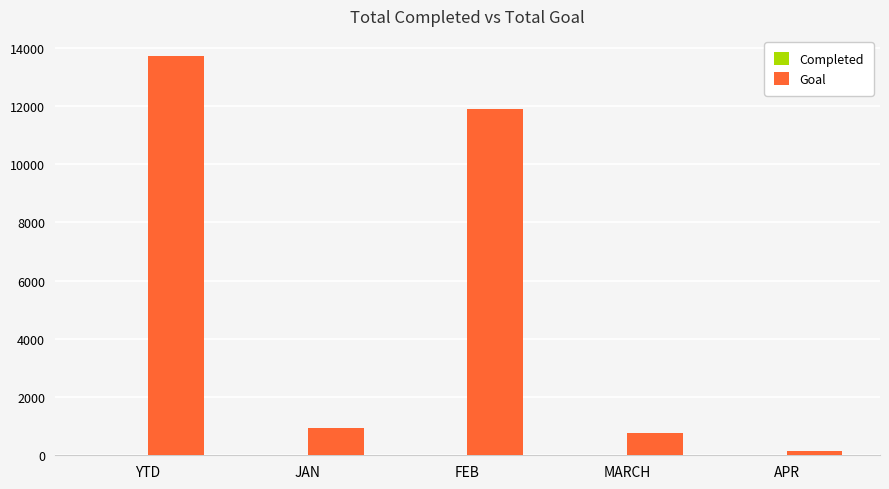

Which category has the highest value in the Goal series?

YTD